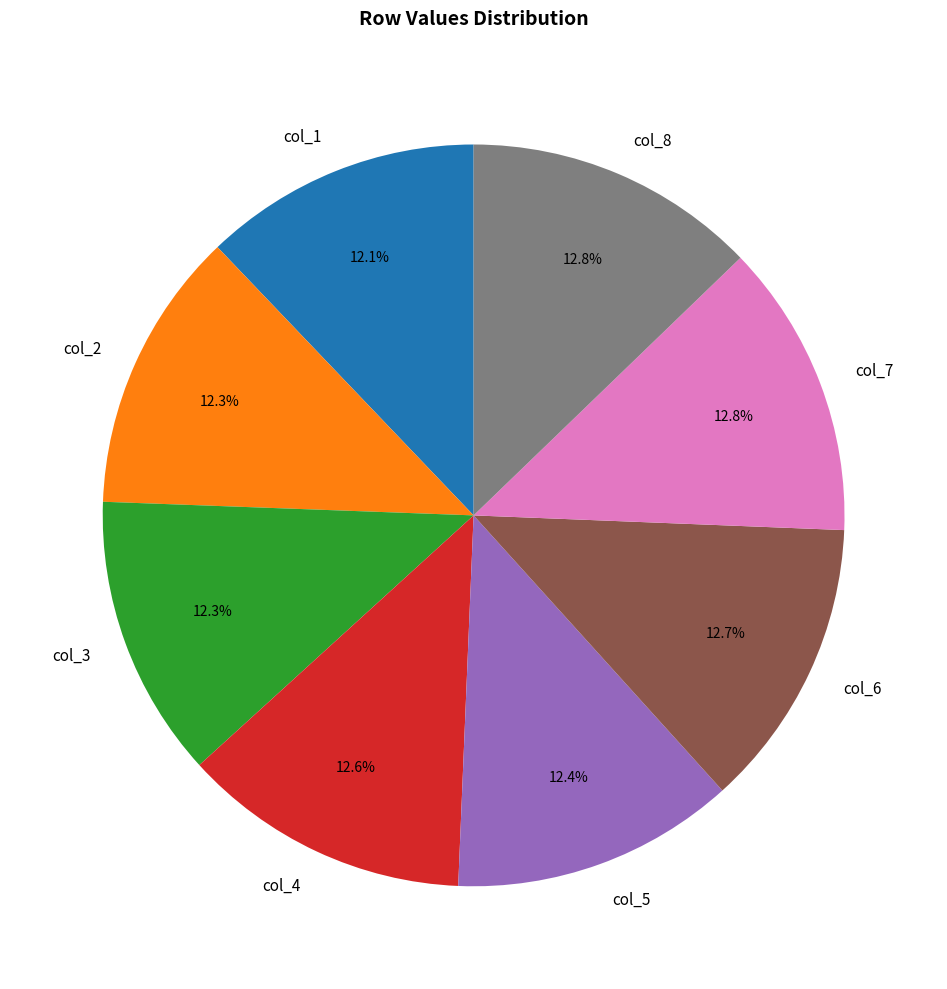

What is the ratio of the value at col_6 to the value at col_5?

1.0